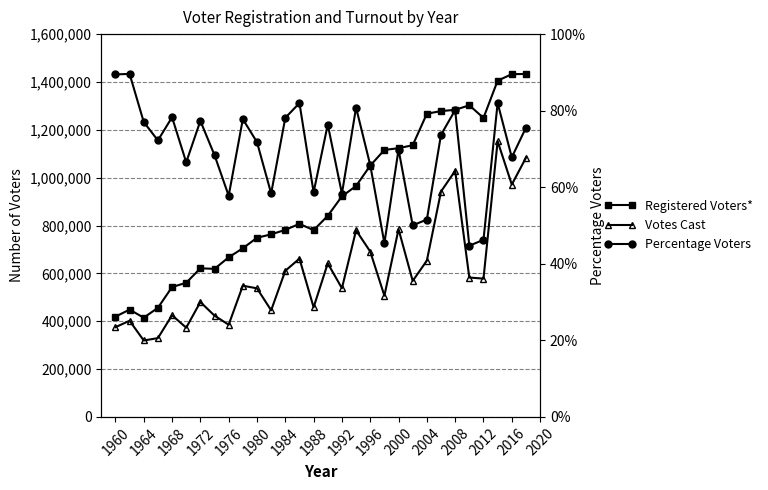

The value of Percentage Voters at 2004 is 0.9. True or false?

False